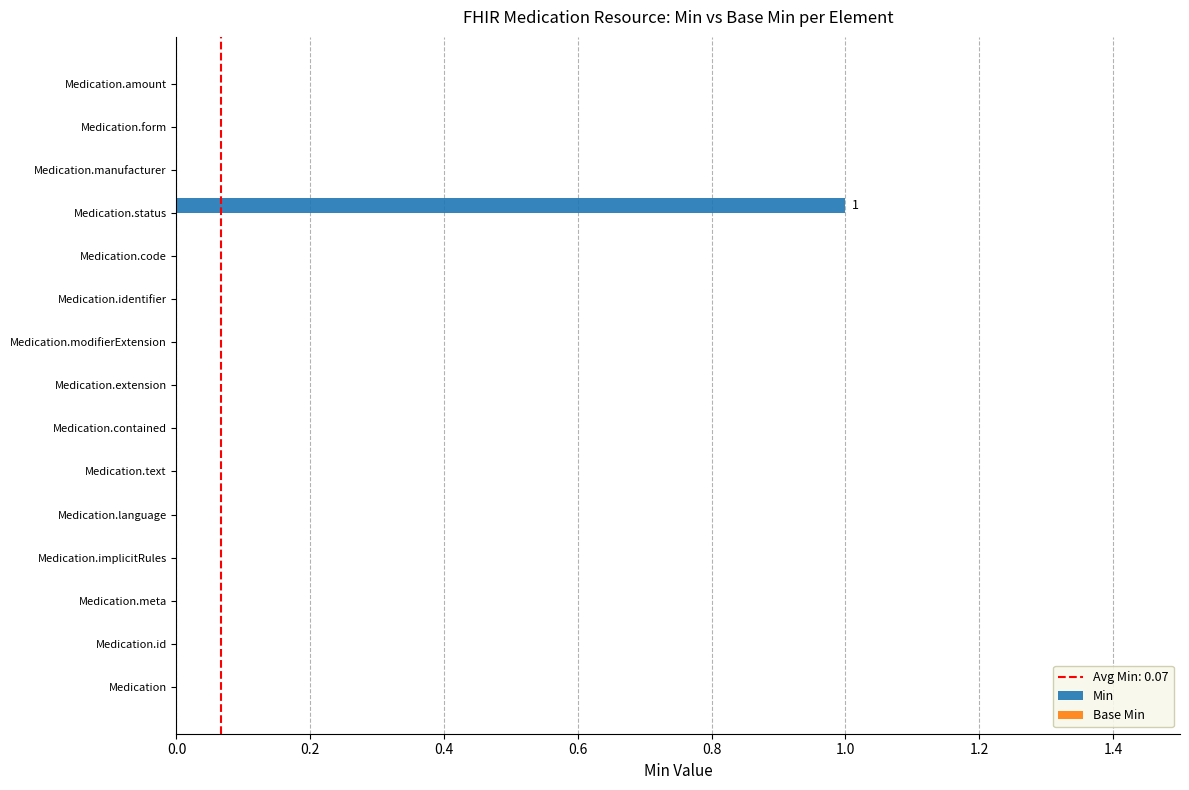

Which label corresponds to the largest value in the chart?

Medication.status